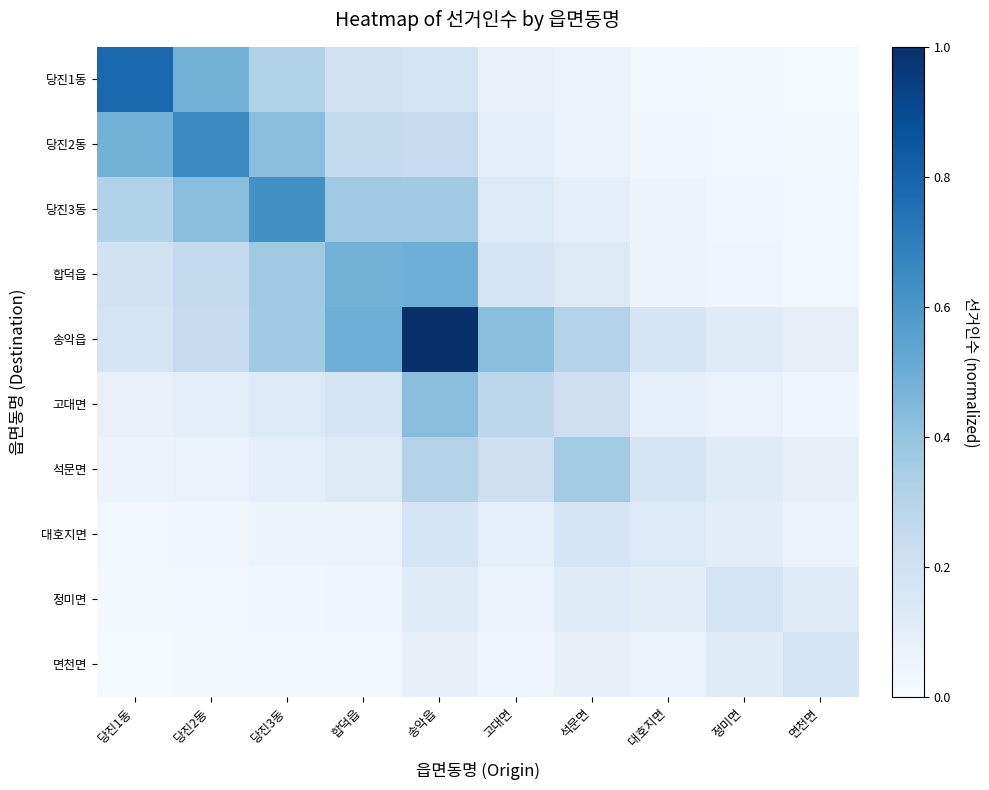

Reading left to right, transcribe all the data shown in this chart.

당진1동: 당진1동=0.8	당진2동=0.5	당진3동=0.3	합덕읍=0.2	송악읍=0.2	고대면=0.1	석문면=0.1	대호지면=0.0	정미면=0.0	면천면=0.0
당진2동: 당진1동=0.5	당진2동=0.7	당진3동=0.4	합덕읍=0.3	송악읍=0.2	고대면=0.1	석문면=0.1	대호지면=0.0	정미면=0.0	면천면=0.0
당진3동: 당진1동=0.3	당진2동=0.4	당진3동=0.6	합덕읍=0.4	송악읍=0.4	고대면=0.1	석문면=0.1	대호지면=0.1	정미면=0.0	면천면=0.0
합덕읍: 당진1동=0.2	당진2동=0.3	당진3동=0.4	합덕읍=0.5	송악읍=0.5	고대면=0.2	석문면=0.1	대호지면=0.1	정미면=0.0	면천면=0.0
송악읍: 당진1동=0.2	당진2동=0.2	당진3동=0.4	합덕읍=0.5	송악읍=1.0	고대면=0.4	석문면=0.3	대호지면=0.2	정미면=0.1	면천면=0.1
고대면: 당진1동=0.1	당진2동=0.1	당진3동=0.1	합덕읍=0.2	송악읍=0.4	고대면=0.3	석문면=0.2	대호지면=0.1	정미면=0.1	면천면=0.0
석문면: 당진1동=0.1	당진2동=0.1	당진3동=0.1	합덕읍=0.1	송악읍=0.3	고대면=0.2	석문면=0.4	대호지면=0.2	정미면=0.1	면천면=0.1
대호지면: 당진1동=0.0	당진2동=0.0	당진3동=0.1	합덕읍=0.1	송악읍=0.2	고대면=0.1	석문면=0.2	대호지면=0.1	정미면=0.1	면천면=0.1
정미면: 당진1동=0.0	당진2동=0.0	당진3동=0.0	합덕읍=0.0	송악읍=0.1	고대면=0.1	석문면=0.1	대호지면=0.1	정미면=0.2	면천면=0.1
면천면: 당진1동=0.0	당진2동=0.0	당진3동=0.0	합덕읍=0.0	송악읍=0.1	고대면=0.0	석문면=0.1	대호지면=0.1	정미면=0.1	면천면=0.2